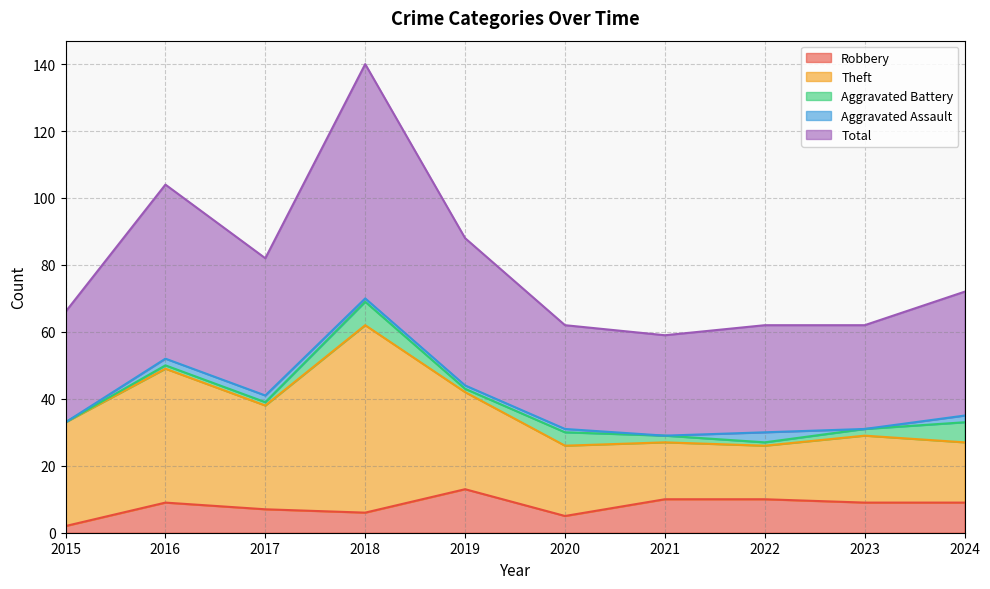

The value of Aggravated Battery at 2021 is 3. True or false?

False